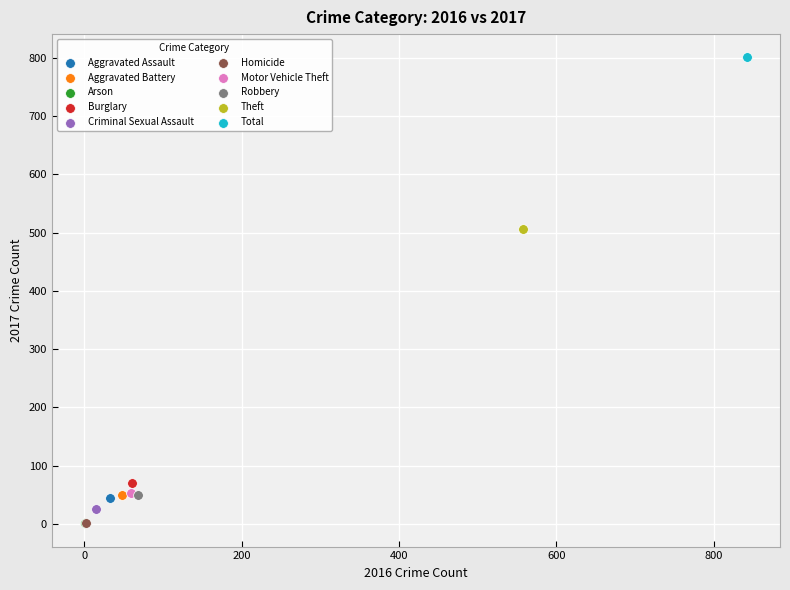

What are all the series names shown in the legend?

Aggravated Assault, Aggravated Battery, Arson, Burglary, Criminal Sexual Assault, Homicide, Motor Vehicle Theft, Robbery, Theft, Total